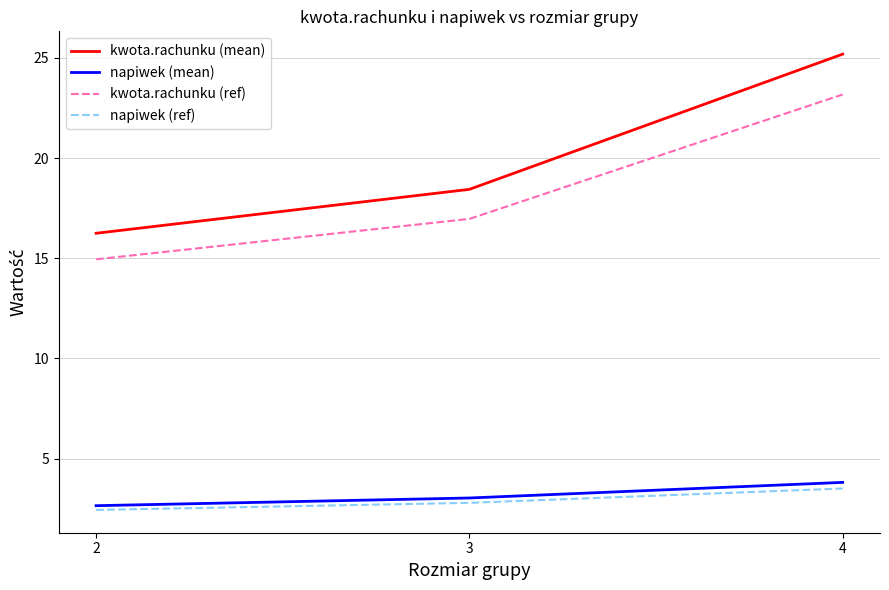

Which series has the largest range (max minus min)?

kwota.rachunku (mean)